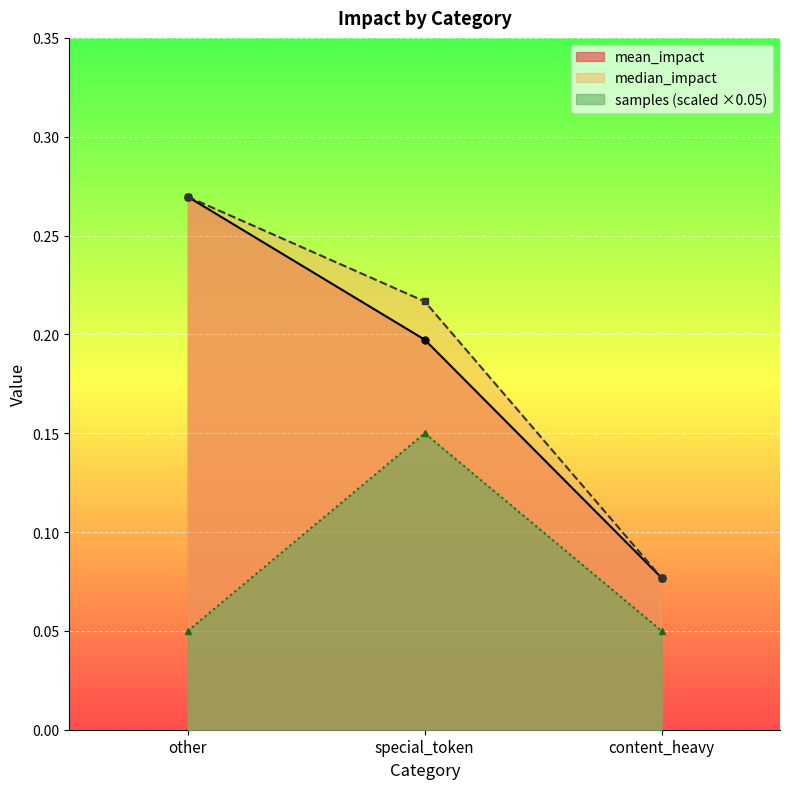

What is the minimum value for mean_impact?

0.1